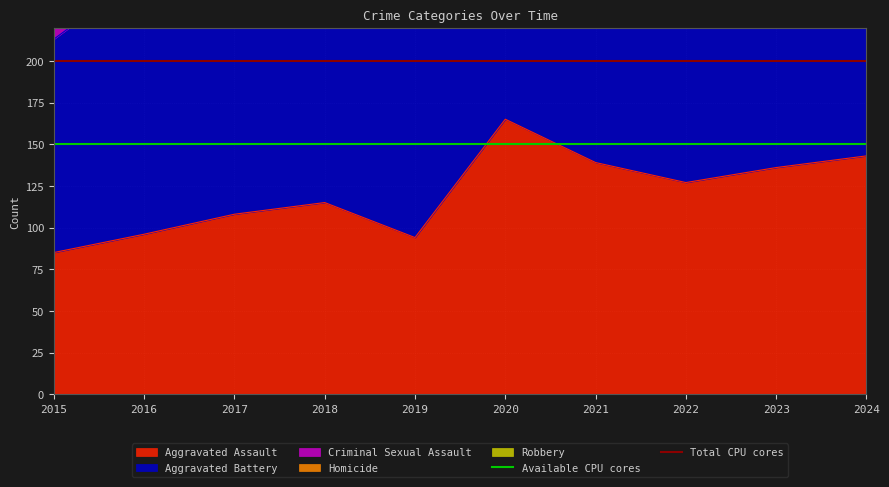

Is it true that Aggravated Assault equals 115 at 2018?

True